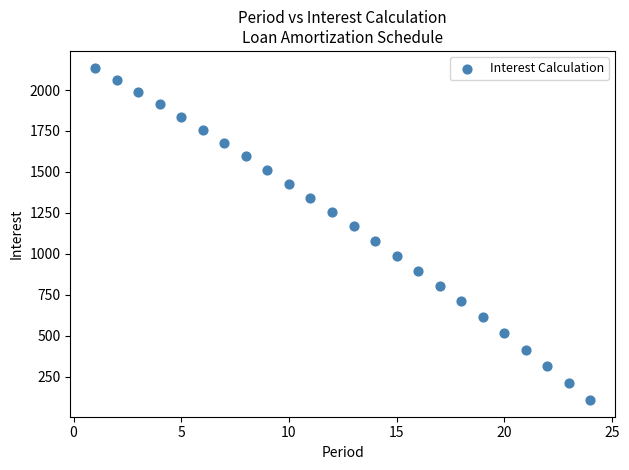

What is the range of X values (max minus min)?

23.0